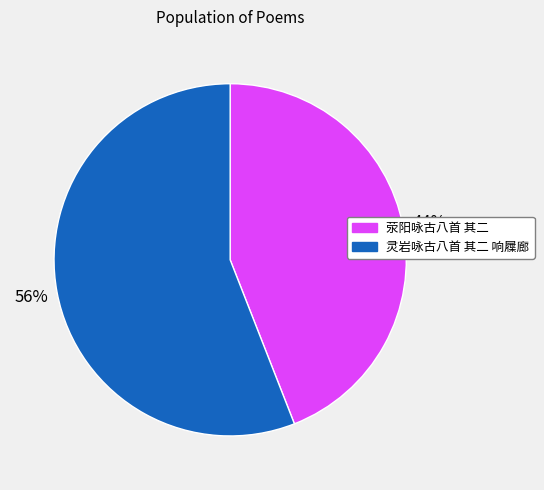

Is the sum of 灵岩咏古八首 其二 响屧廊 and 荥阳咏古八首 其二 greater than half?

Yes